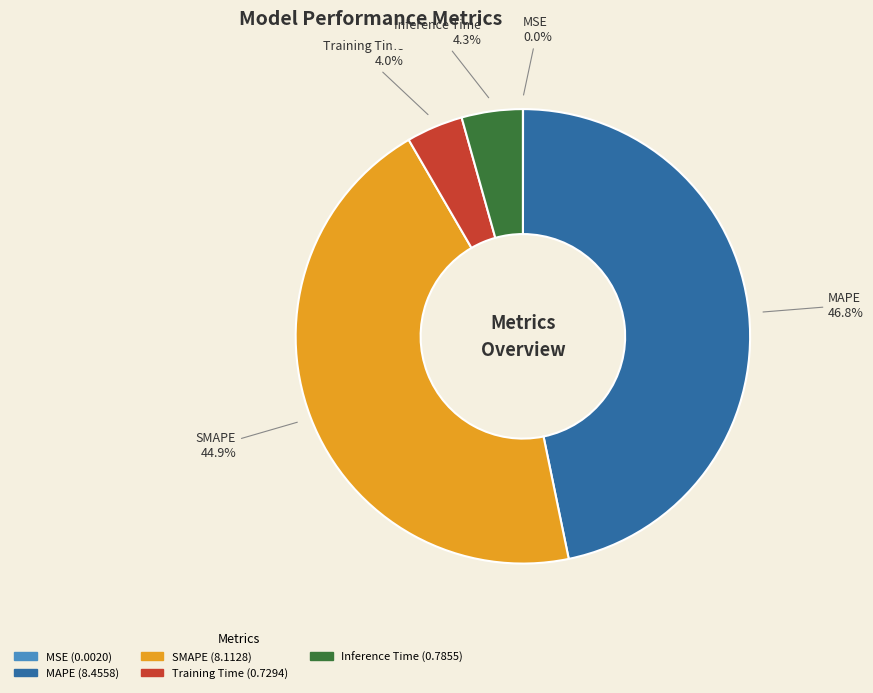

Do Inference Time and Training Time together represent more than half of the pie?

No